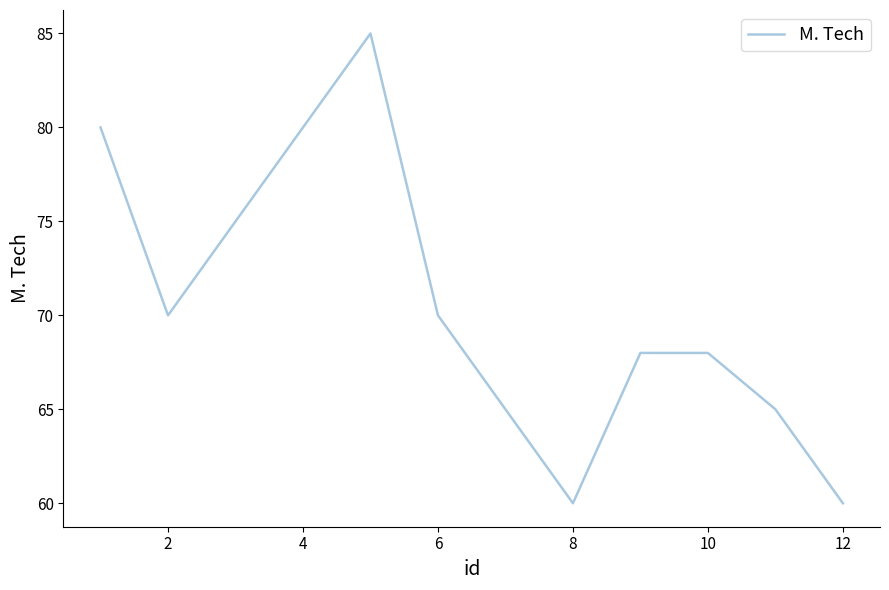

What is the maximum value shown in the chart?

85